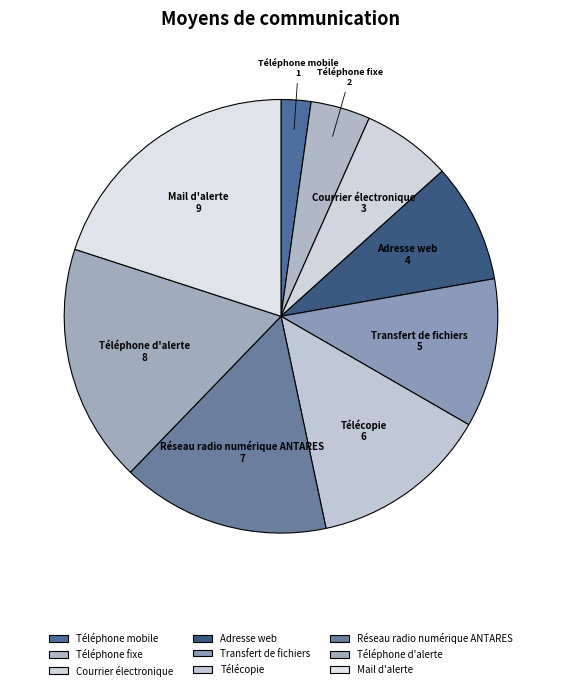

Approximately how many times larger is the value at Réseau radio numérique ANTARES compared to Transfert de fichiers?

1.4